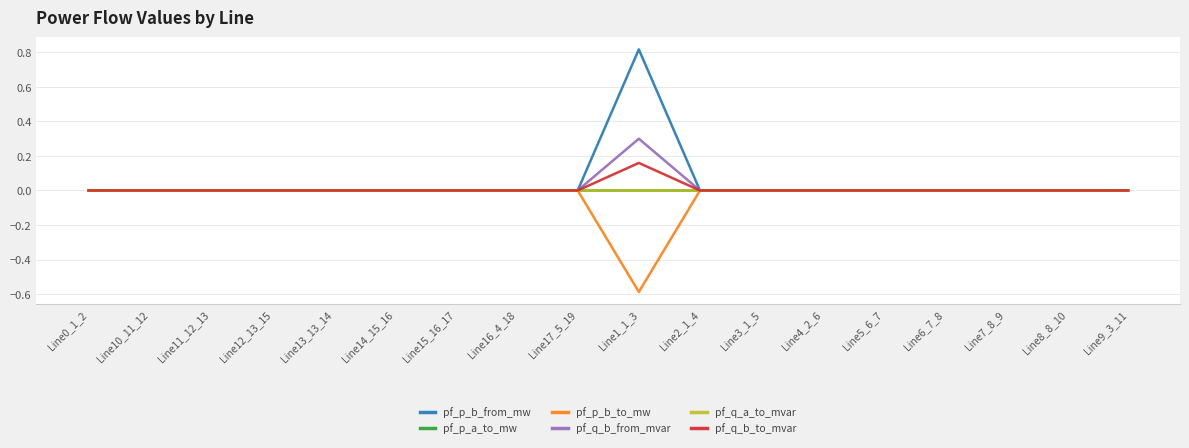

Is this an area chart (filled region under the line)?

No